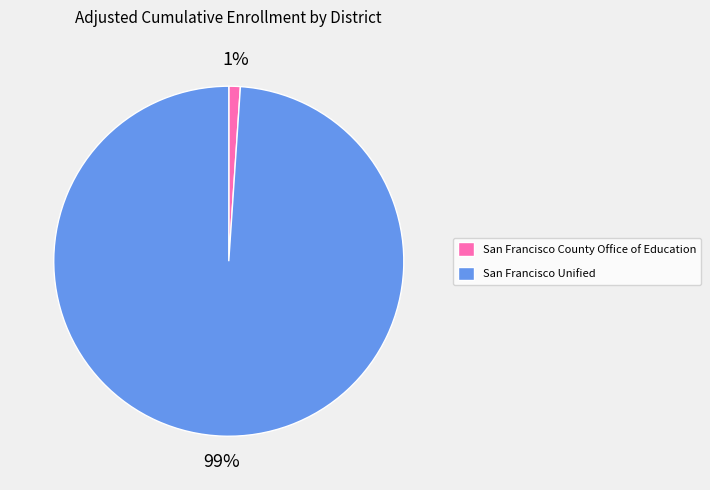

Does San Francisco Unified represent more than half of the total?

Yes